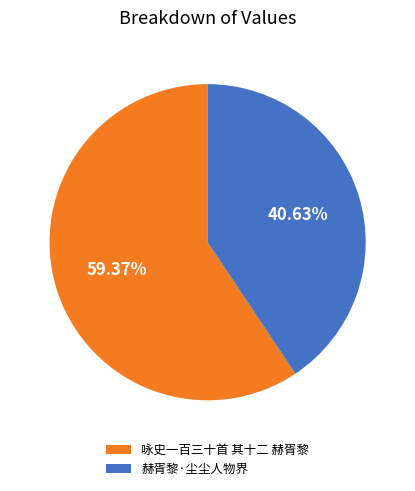

What is the smallest slice in the pie chart?

赫胥黎·尘尘人物界